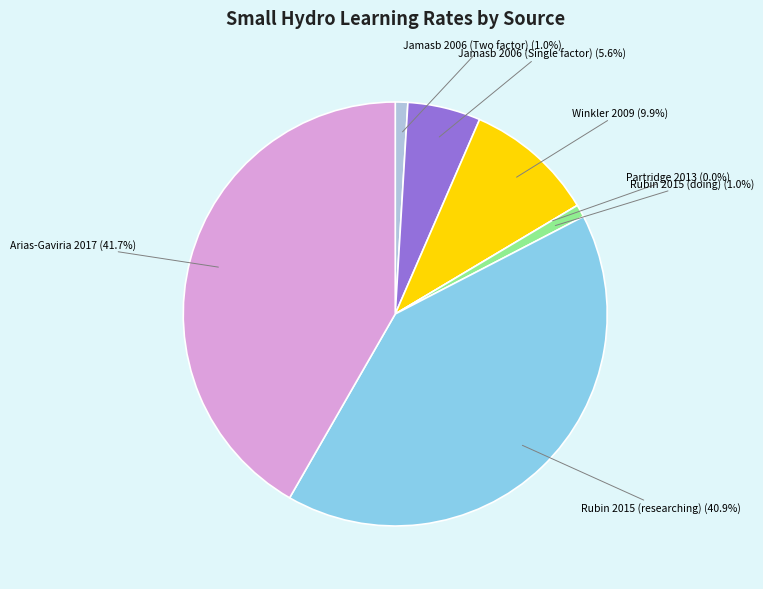

Rank the categories by value from highest to lowest.

Arias-Gaviria 2017
(Latin America), Rubin 2015
(Learning by researching), Winkler 2009
(Meta analysis), Jamasb 2006
(Single factor), Jamasb 2006
(Two factor), Rubin 2015
(Learning by doing), Partridge 2013
(India)